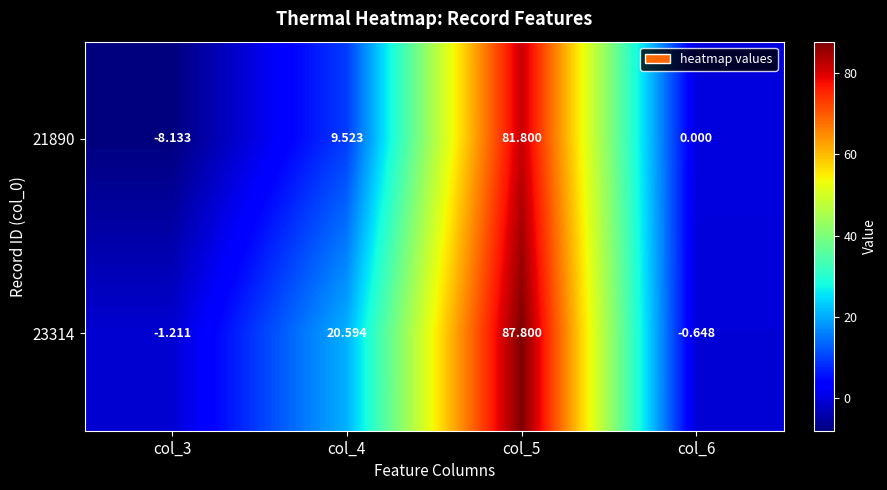

Is the value of 21890 at col_5 greater than the value of 23314 at col_3?

Yes